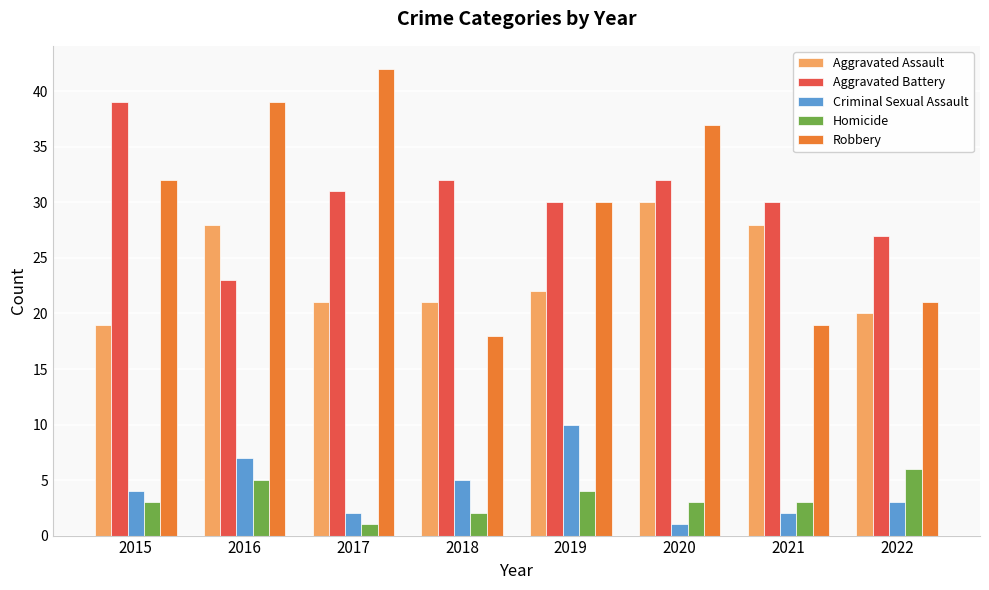

What is the maximum value for Robbery?

42